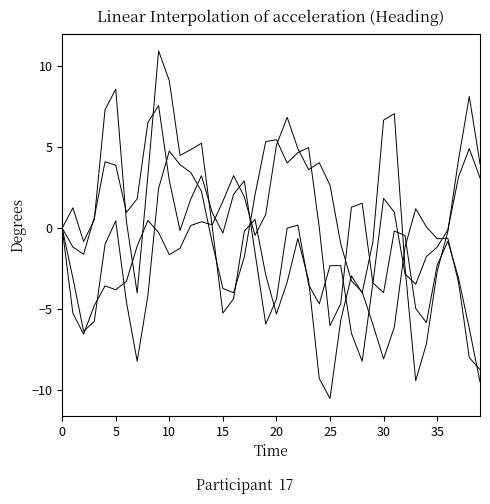

What is the label of the 22nd point from the left?

21